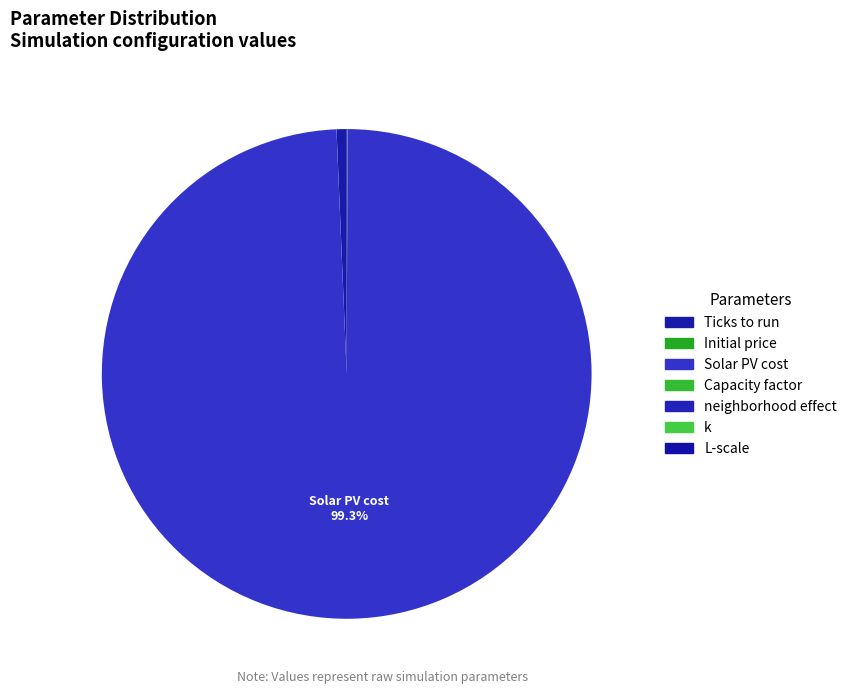

Which has a higher value, L-scale or Ticks to run?

Ticks to run